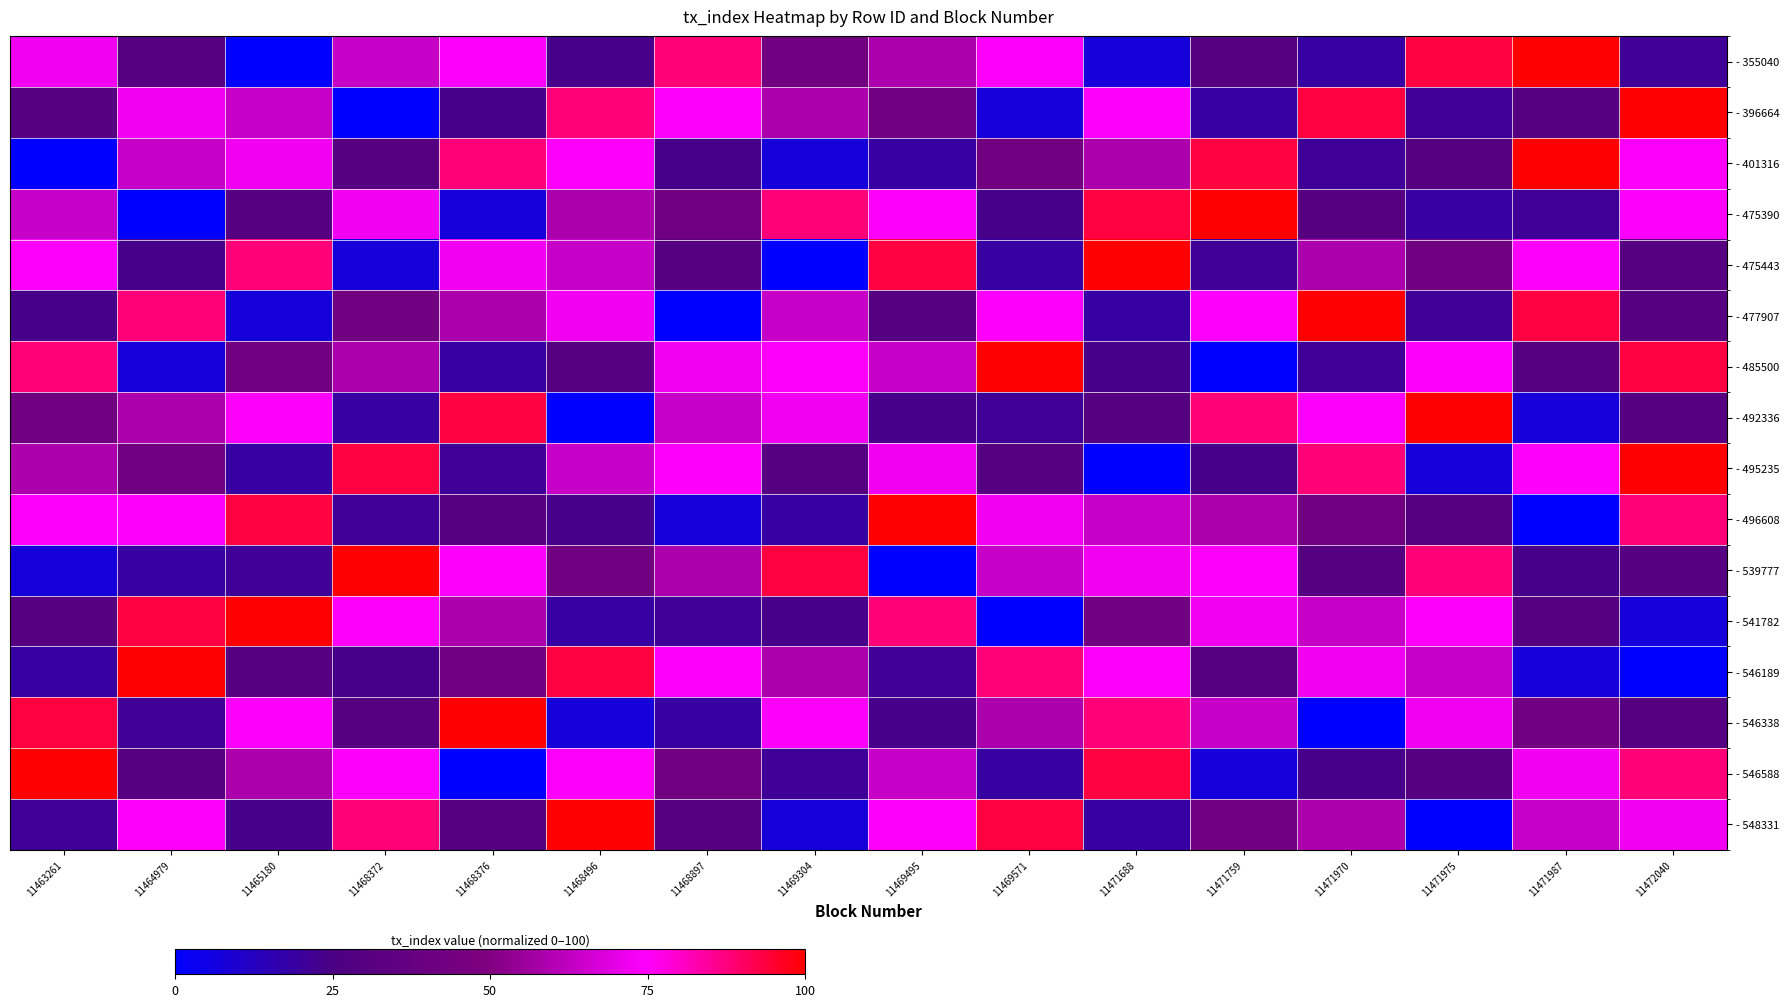

How many distinct data groups are displayed?

16